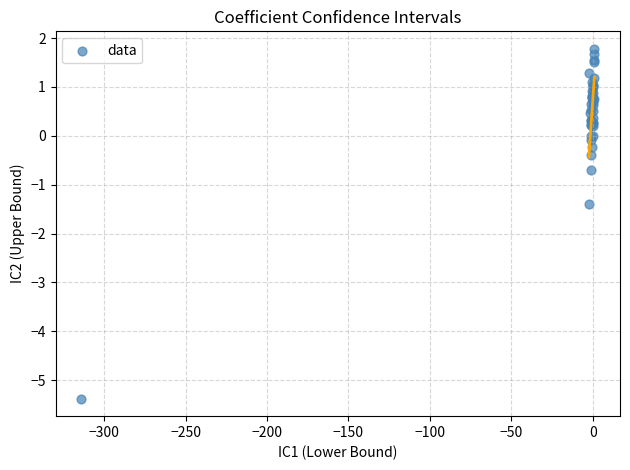

What Y value in the scatter plot is closest to -1?

-0.7